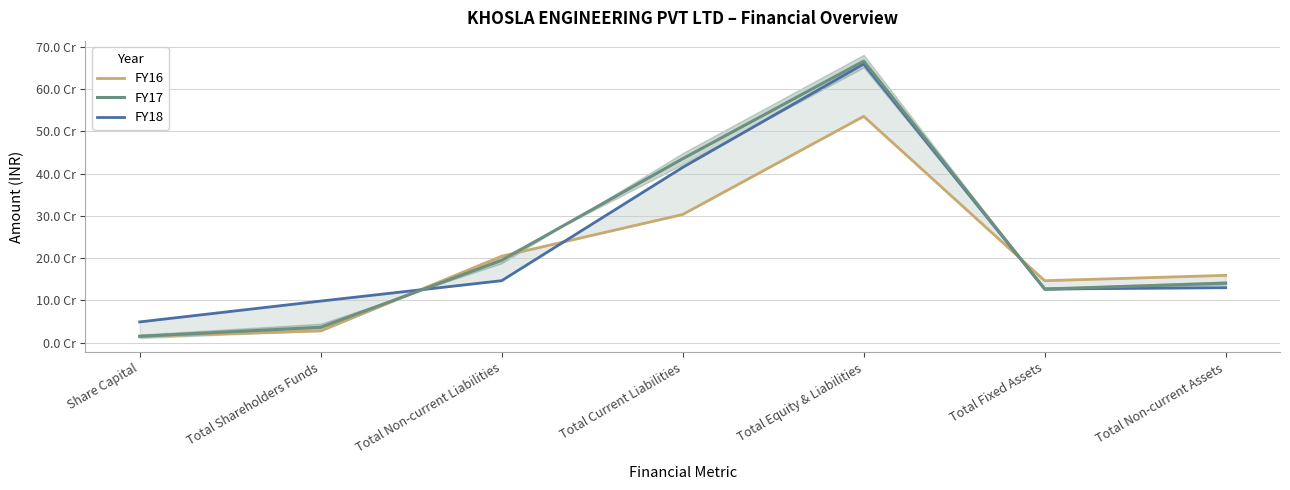

At which label does FY18 first exceed 130024431?

Total Non-current Liabilities